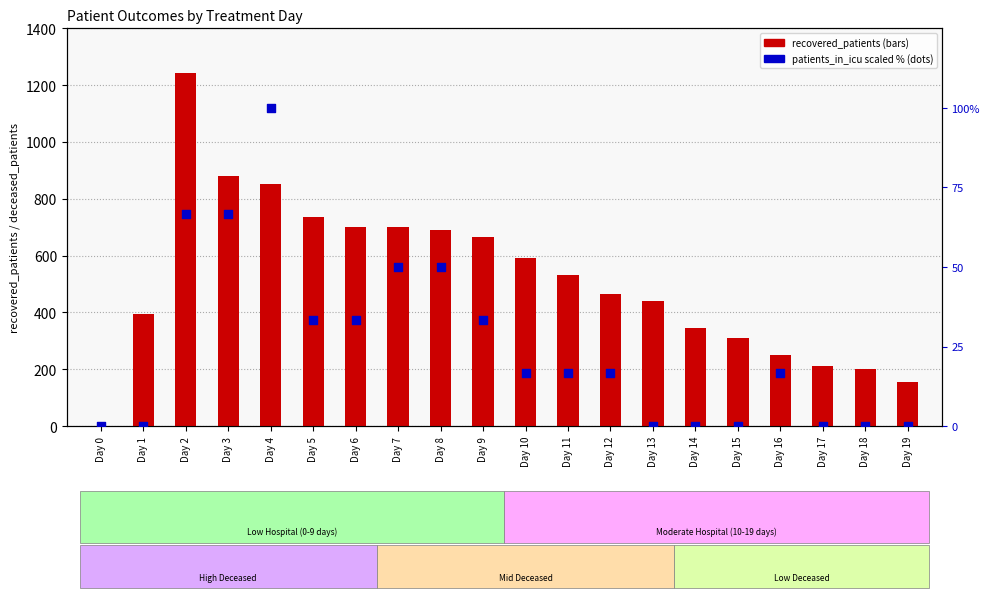

Which series has the largest total across all categories?

recovered_patients